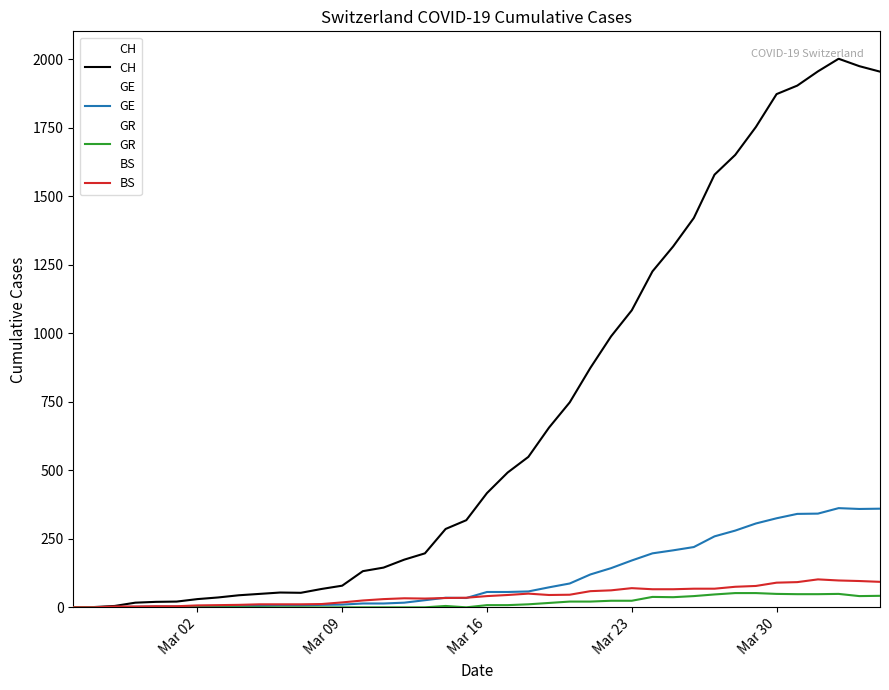

The value of GE at Mar 23 is 171. True or false?

True